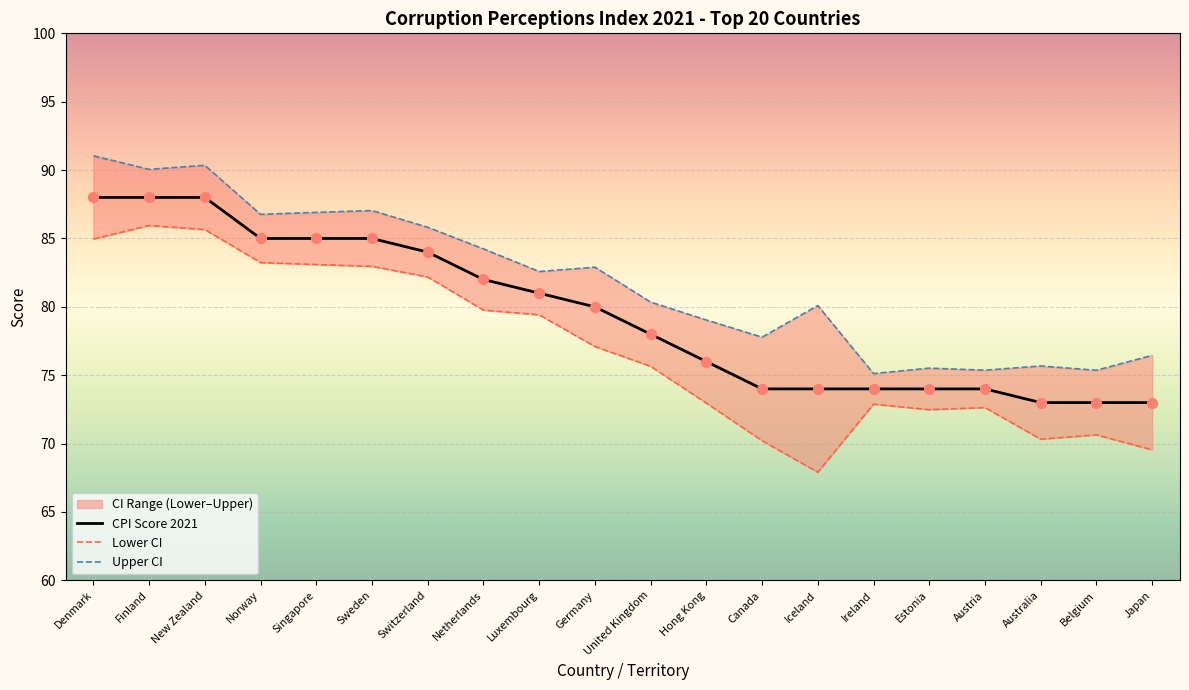

Is the value of Upper CI at Austria greater than the value of CPI Score 2021 at Sweden?

No